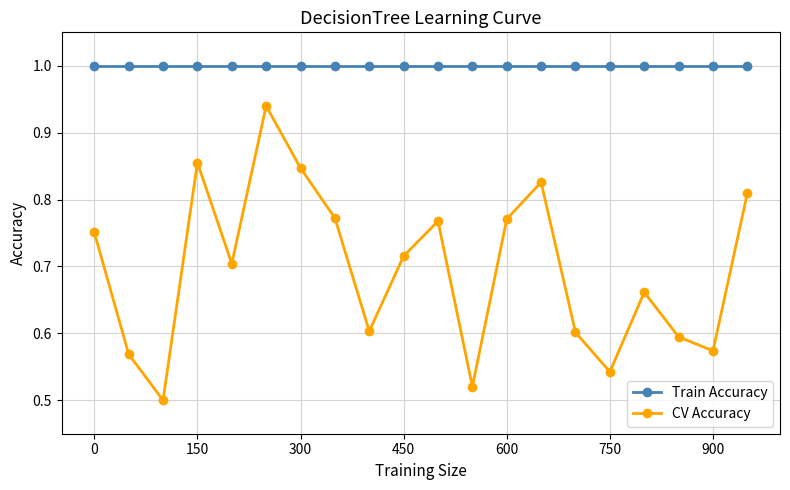

What is the value of the Train Accuracy point at the 18th from the left?

1.0